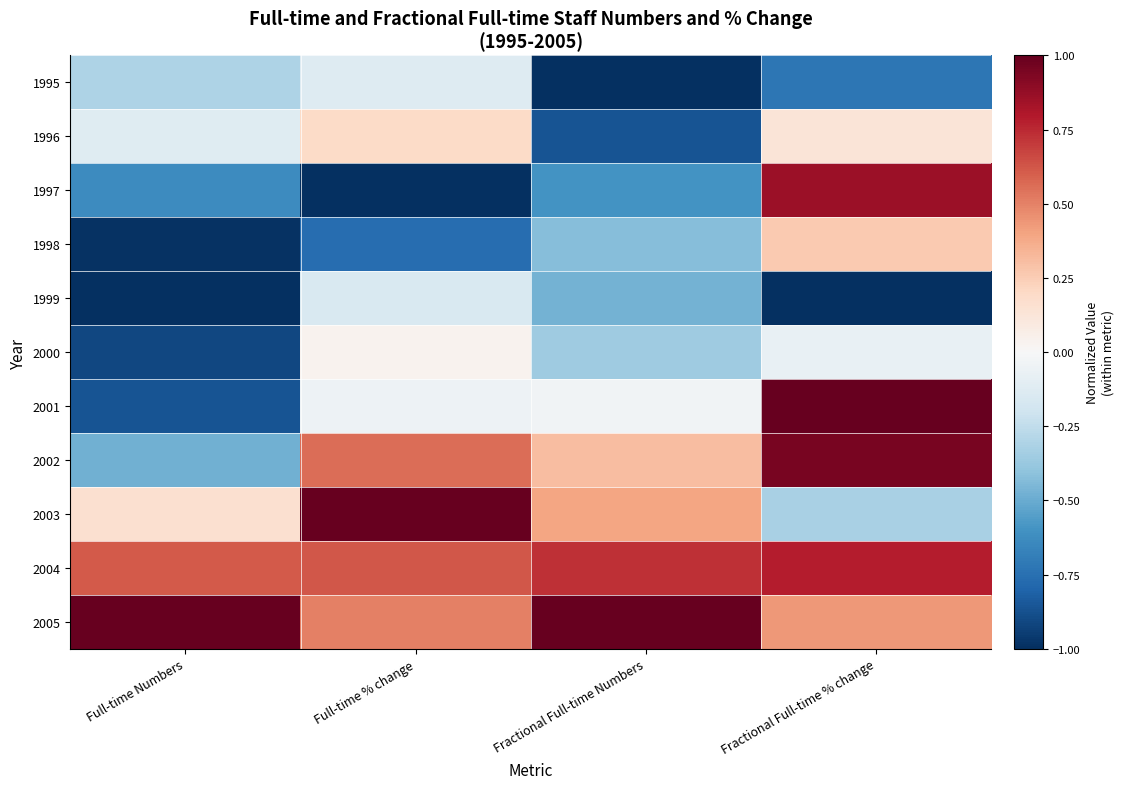

Between Full-time % change and Fractional Full-time Numbers, which is larger?

Full-time % change